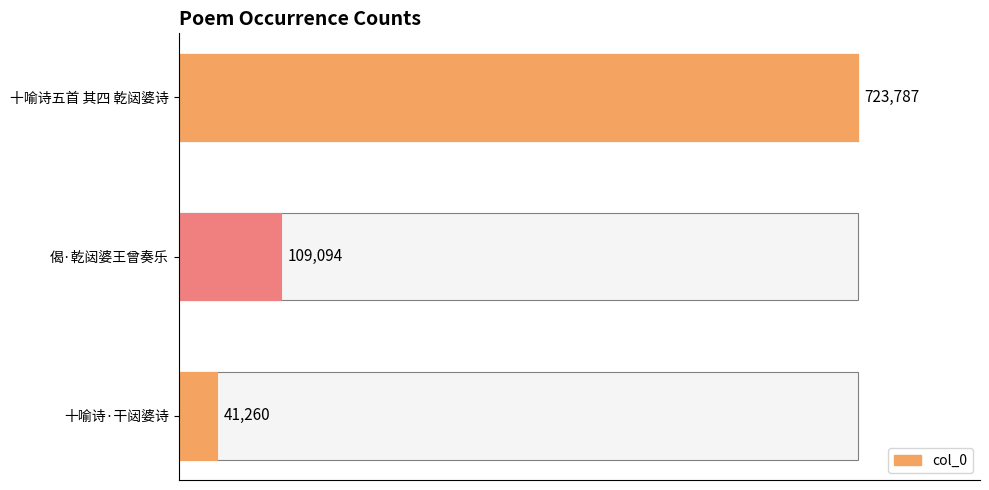

What is the minimum value shown in the chart?

41260